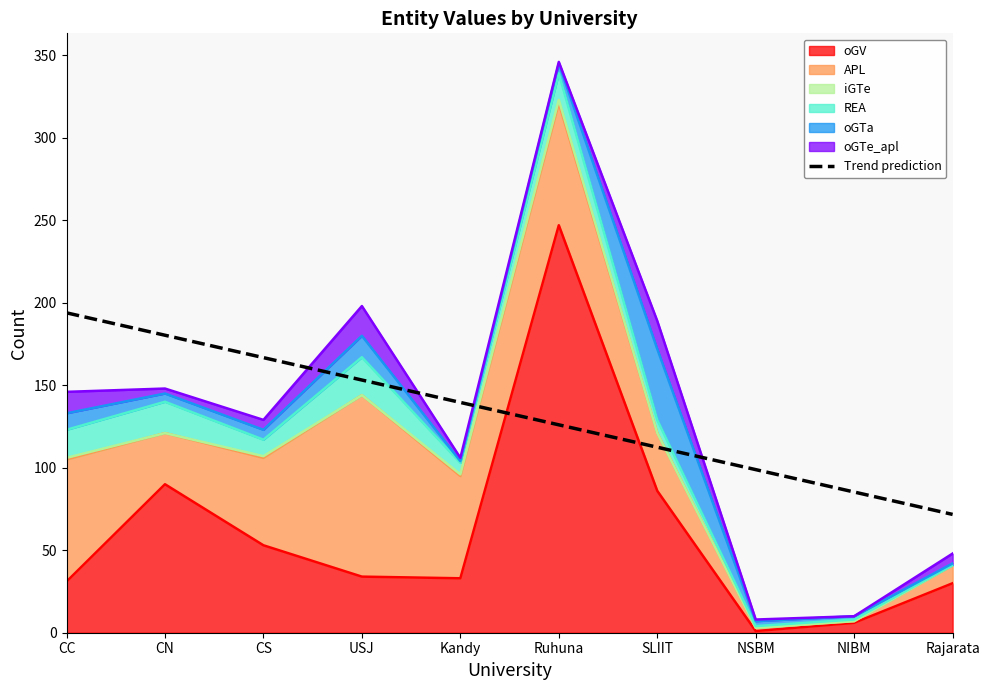

True or false: there are more than 0 points higher than both neighbors.

False